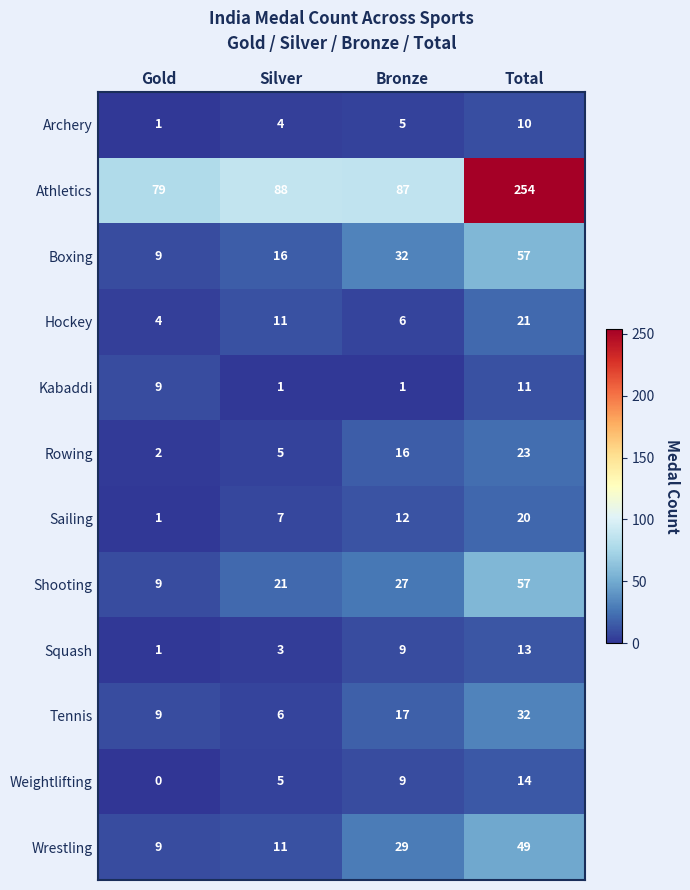

What is the difference between the maximum and minimum values in the Sailing series?

19